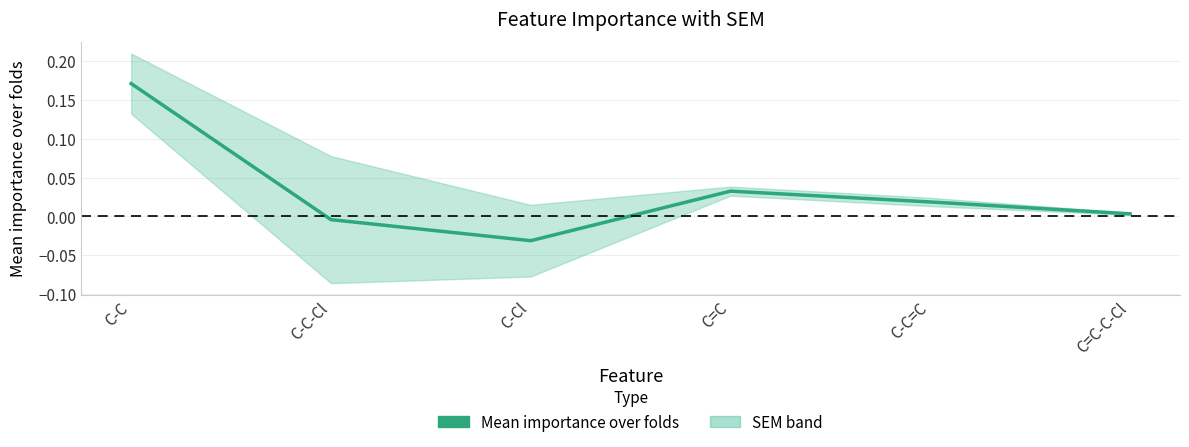

What is the difference between the maximum and minimum values?

0.2